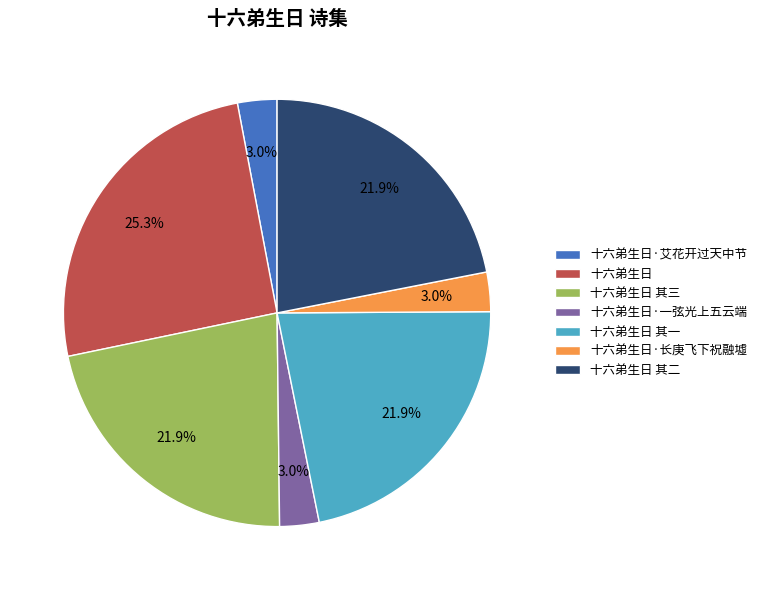

Between 十六弟生日 and 十六弟生日 其一, which is larger?

十六弟生日